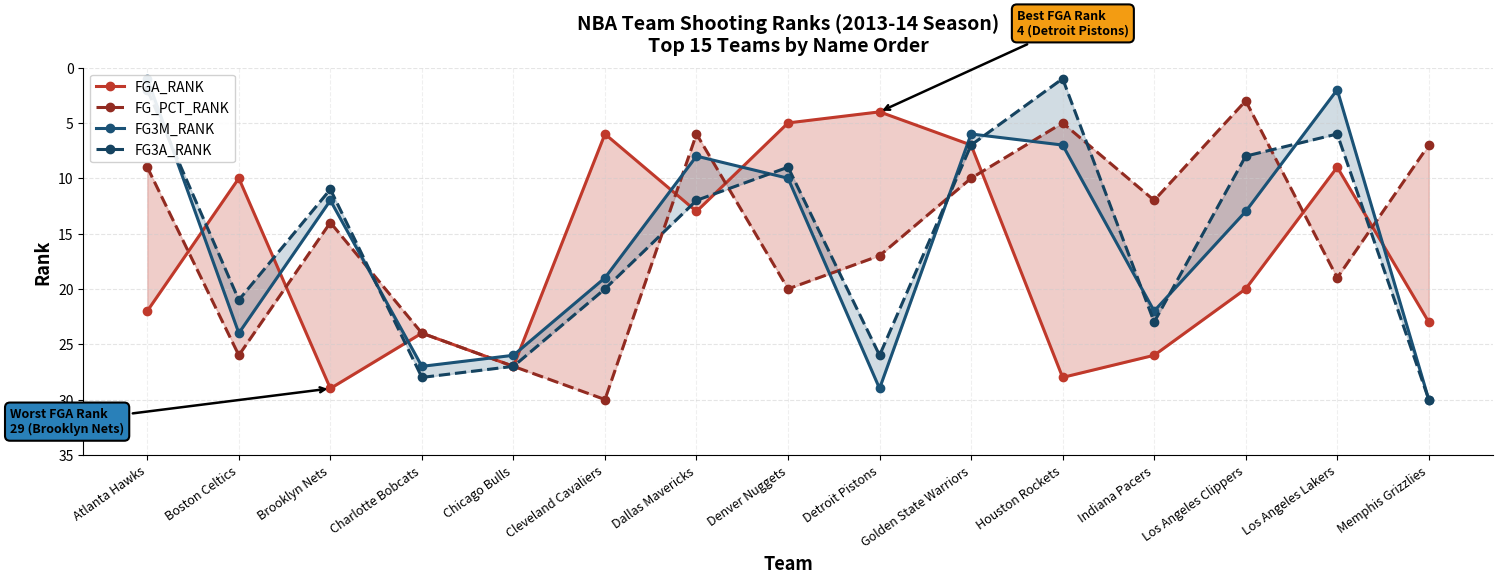

What is the difference between the FG3A_RANK values at Cleveland Cavaliers and Dallas Mavericks?

8